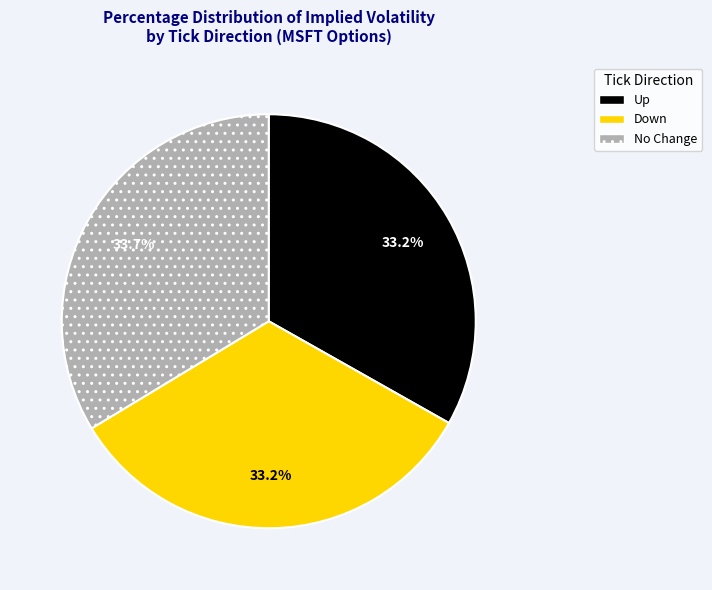

Is there a majority slice in this chart?

No